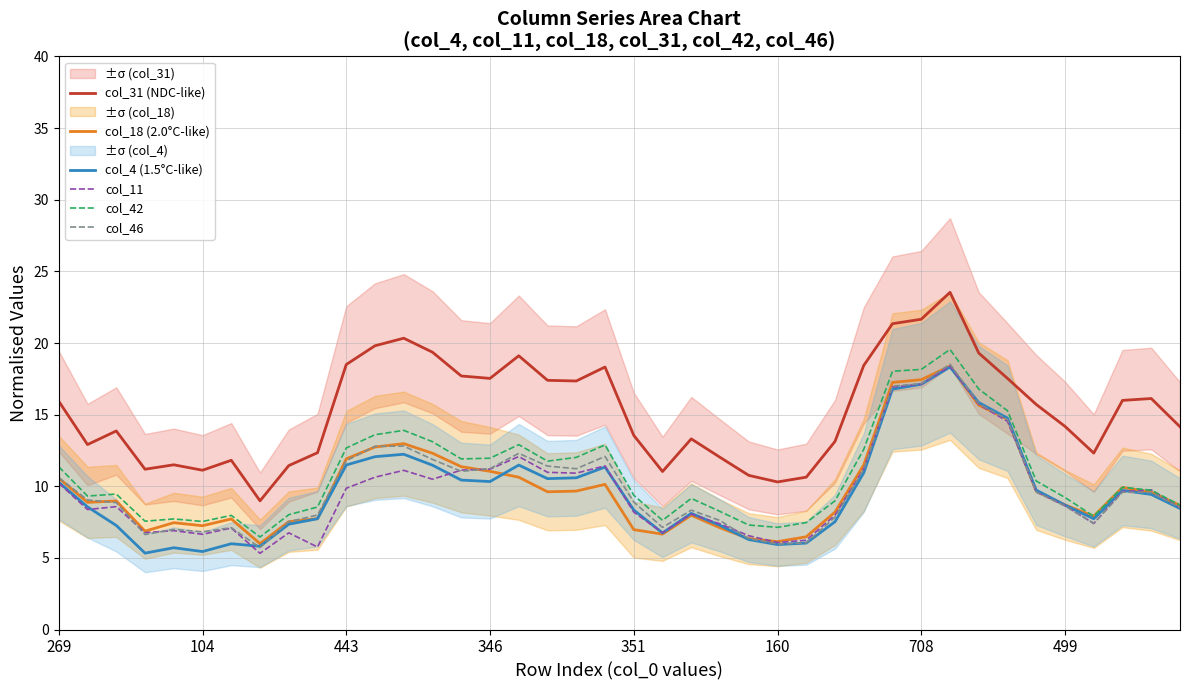

The value of col_42 at 28 is 6.5. True or false?

False